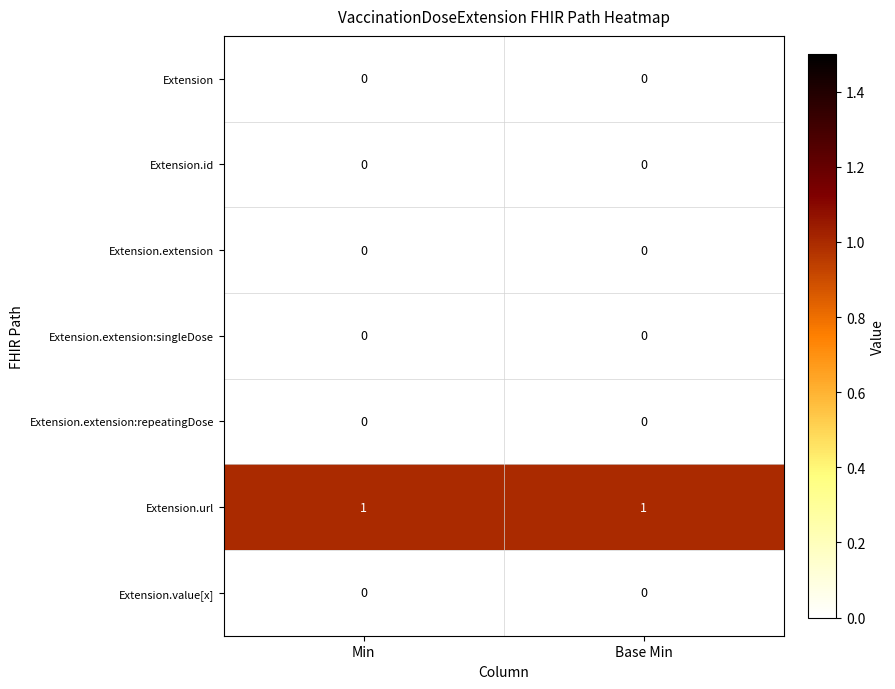

Is it true that Extension.value[x] equals 0 at Min?

True